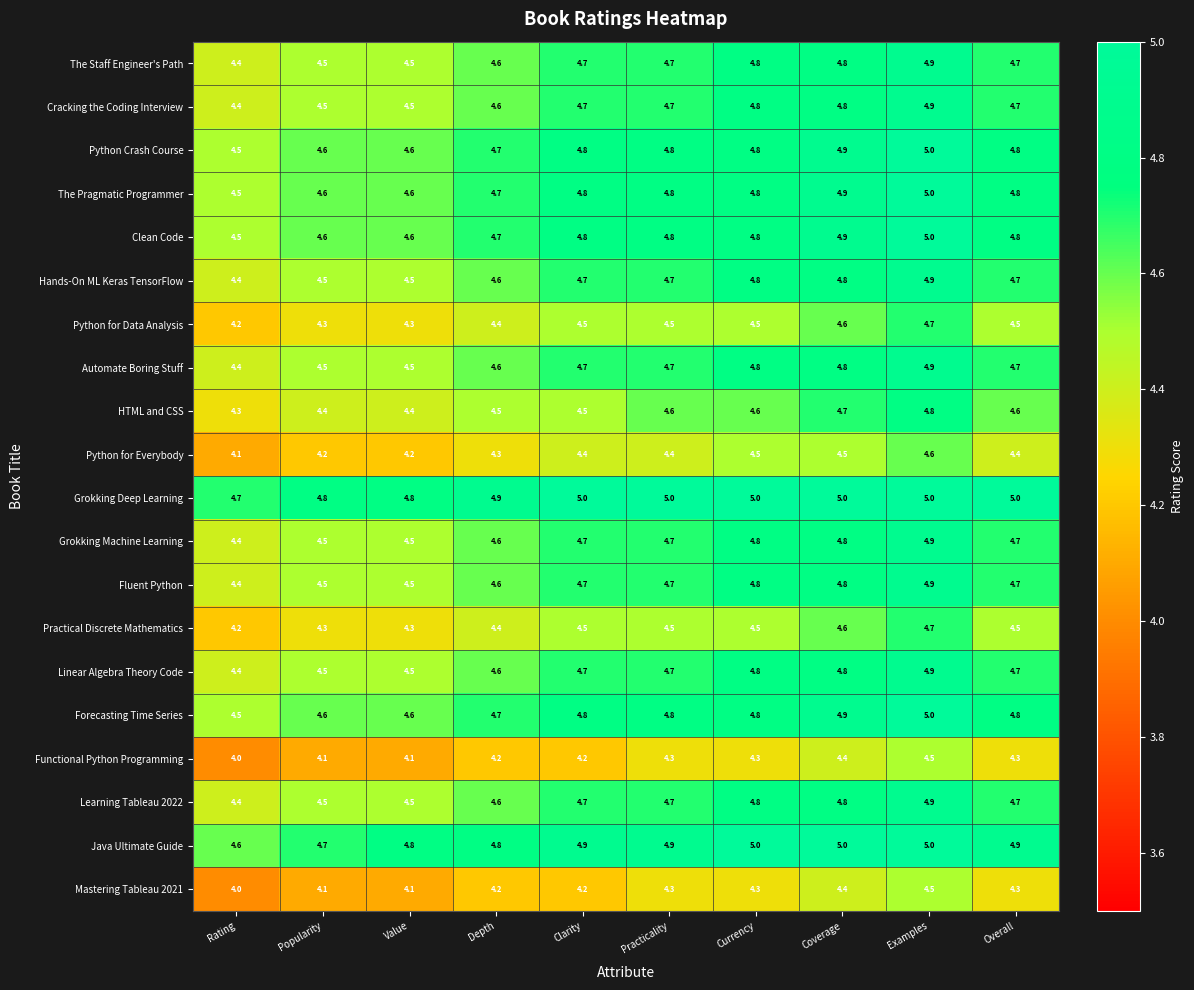

Count the number of data series in this chart.

20